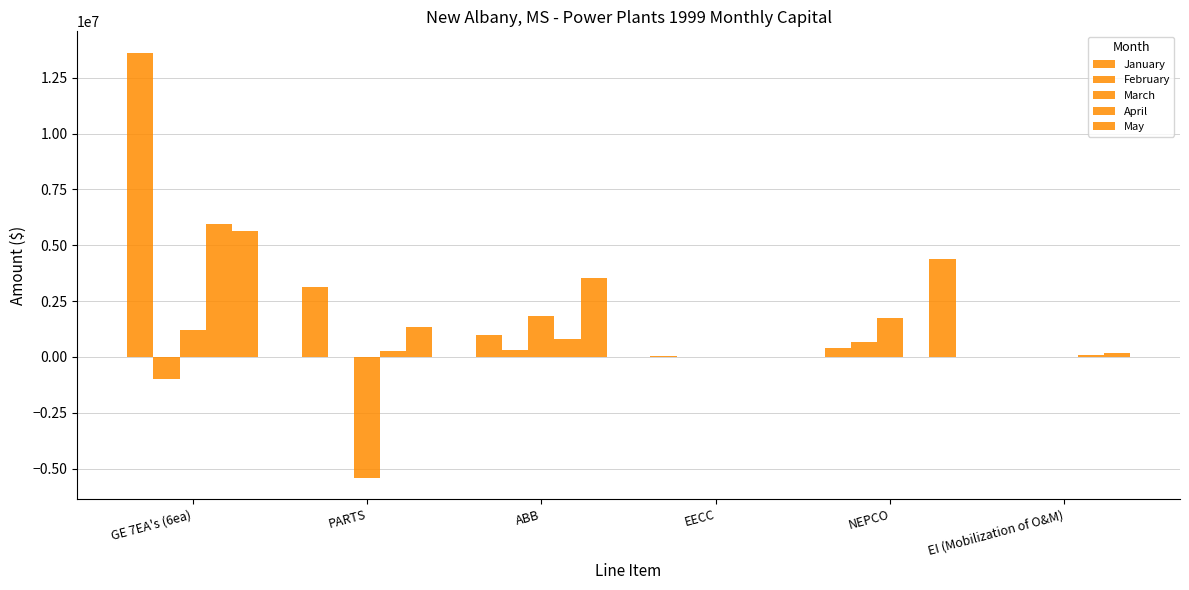

Does the chart contain stacked bars?

No